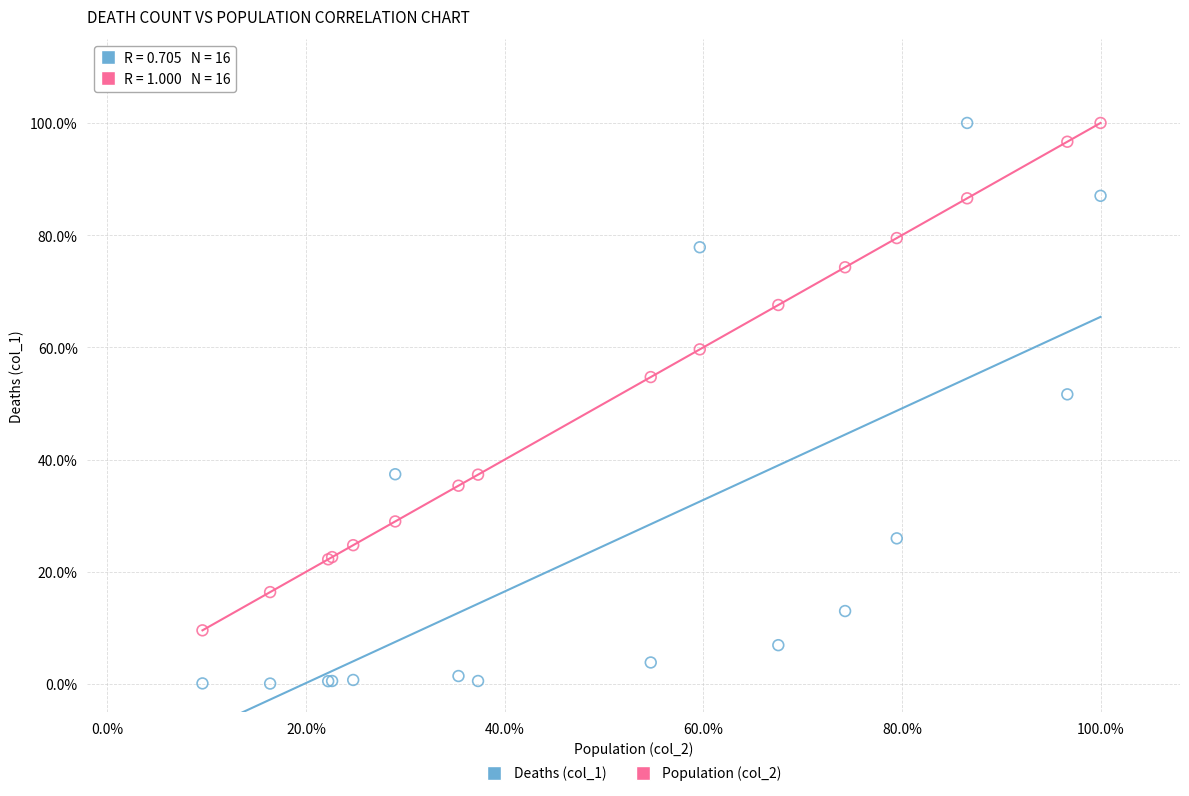

Which series has the largest Y range (max minus min)?

Deaths (col_1)